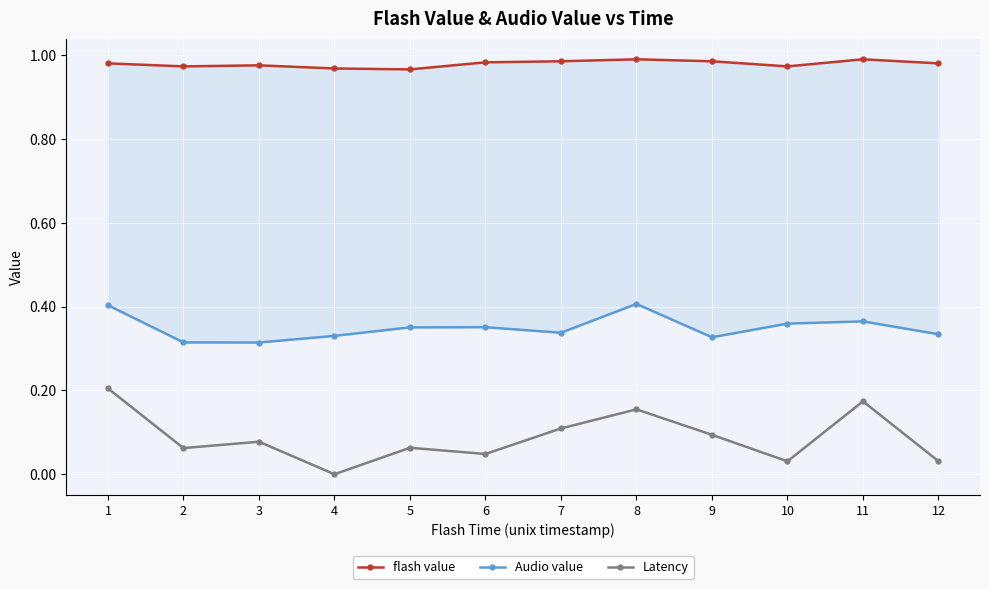

Reading left to right, extract all data points from this chart.

flash value: 1=1.0	2=1.0	3=1.0	4=1.0	5=1.0	6=1.0	7=1.0	8=1.0	9=1.0	10=1.0	11=1.0	12=1.0
Audio value: 1=0.4	2=0.3	3=0.3	4=0.3	5=0.4	6=0.4	7=0.3	8=0.4	9=0.3	10=0.4	11=0.4	12=0.3
Latency: 1=0.2	2=0.1	3=0.1	4=0.0	5=0.1	6=0.0	7=0.1	8=0.2	9=0.1	10=0.0	11=0.2	12=0.0